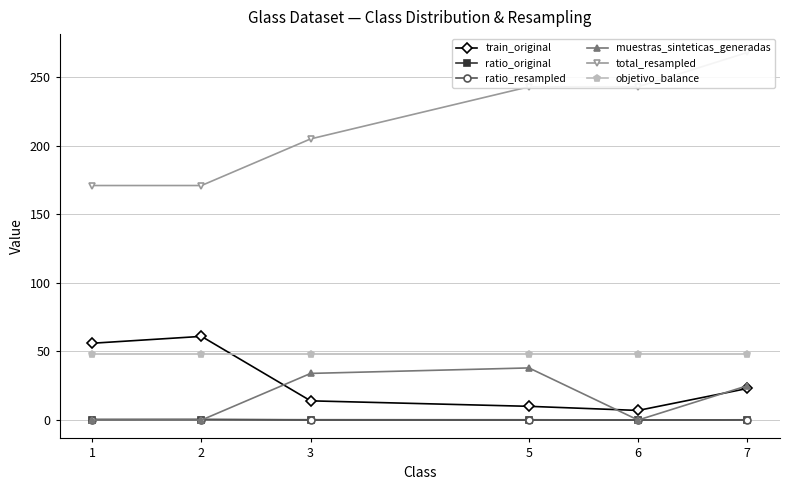

Reading left to right, what are all the values shown in this chart?

train_original: 1=56.0	2=61.0	3=14.0	5=10.0	6=7.0	7=23.0
ratio_original: 1=0.3	2=0.4	3=0.1	5=0.1	6=0.0	7=0.1
ratio_resampled: 1=0.3	2=0.4	3=0.2	5=0.2	6=0.0	7=0.2
muestras_sinteticas_generadas: 1=0.0	2=0.0	3=34.0	5=38.0	6=0.0	7=25.0
total_resampled: 1=171.0	2=171.0	3=205.0	5=243.0	6=243.0	7=268.0
objetivo_balance: 1=48.0	2=48.0	3=48.0	5=48.0	6=48.0	7=48.0